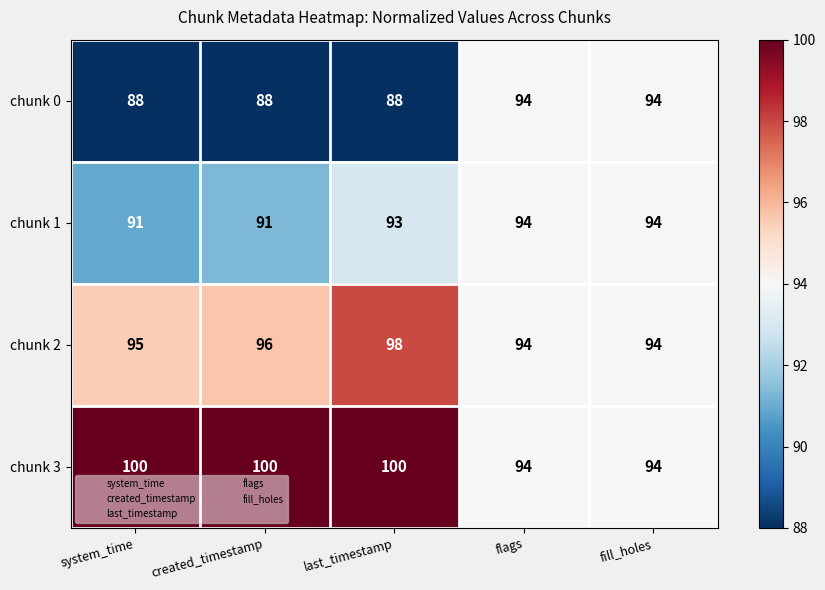

List the series in order of their overall mean, highest first.

chunk 3, chunk 2, chunk 1, chunk 0